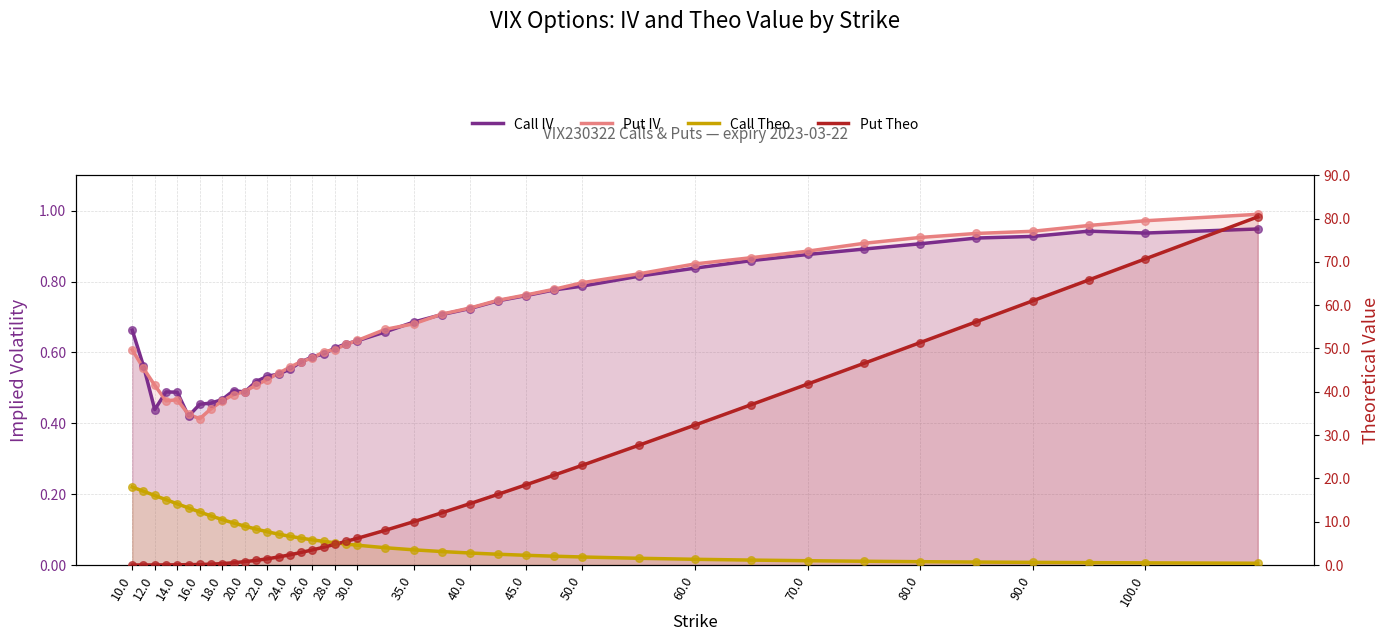

At how many categories does at least one series exceed 21?

12